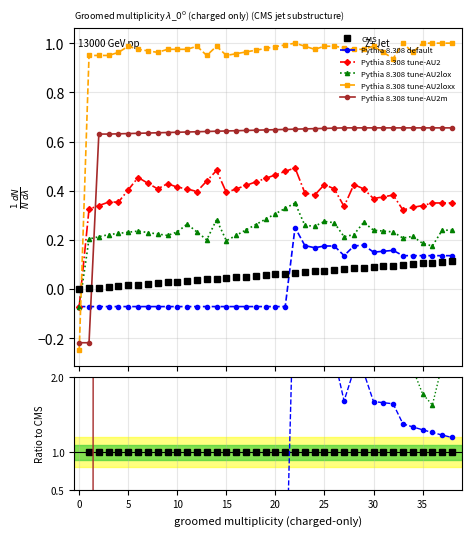

In Pythia 8.308 tune-AU2lox, how many points are lower than both neighbors (excluding endpoints)?

7